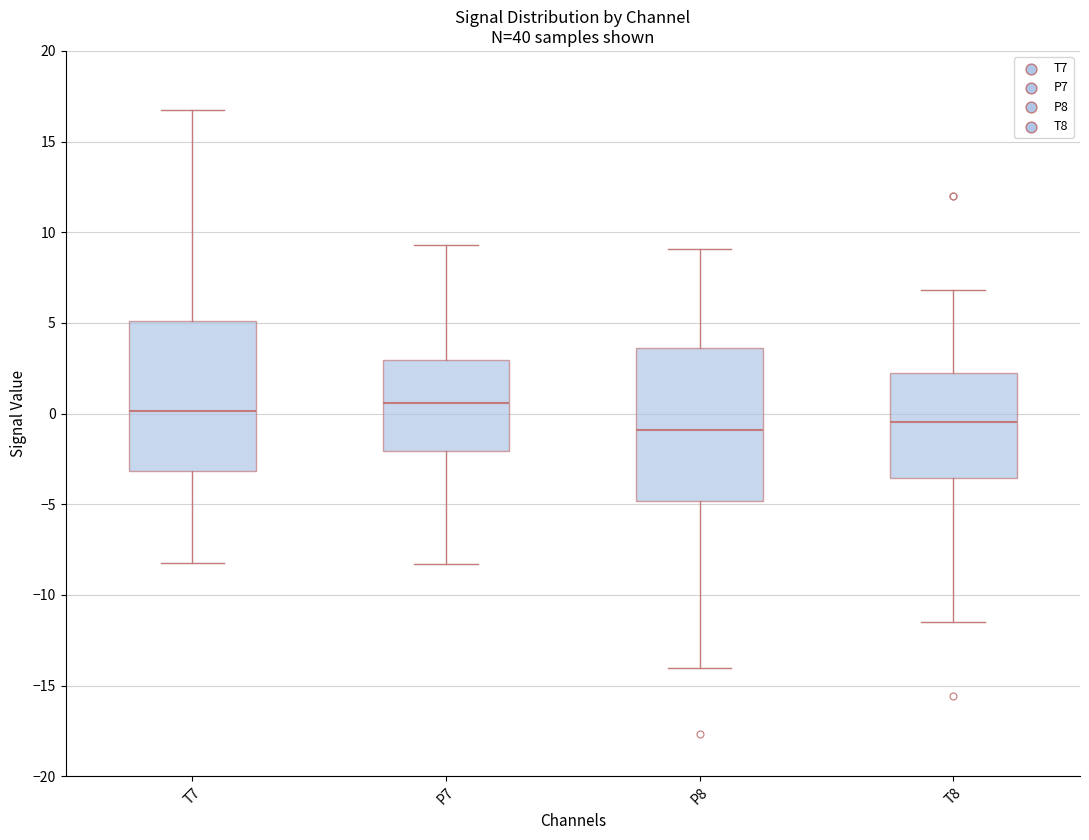

Reading left to right, transcribe this box plot: for each box, give where its median line is, the range the box spans, and where its two whiskers end, as read against the y-axis. The values are not printed on the chart, so give them approximately, as read against the axis.

T7: median 0.0, box -3.0 to 5.0, whiskers -8.5 to 16.5
P7: median 0.5, box -2.0 to 3.0, whiskers -8.5 to 9.5
P8: median -1.0, box -5.0 to 3.5, whiskers -14.0 to 9.0
T8: median -0.5, box -3.5 to 2.5, whiskers -11.5 to 7.0